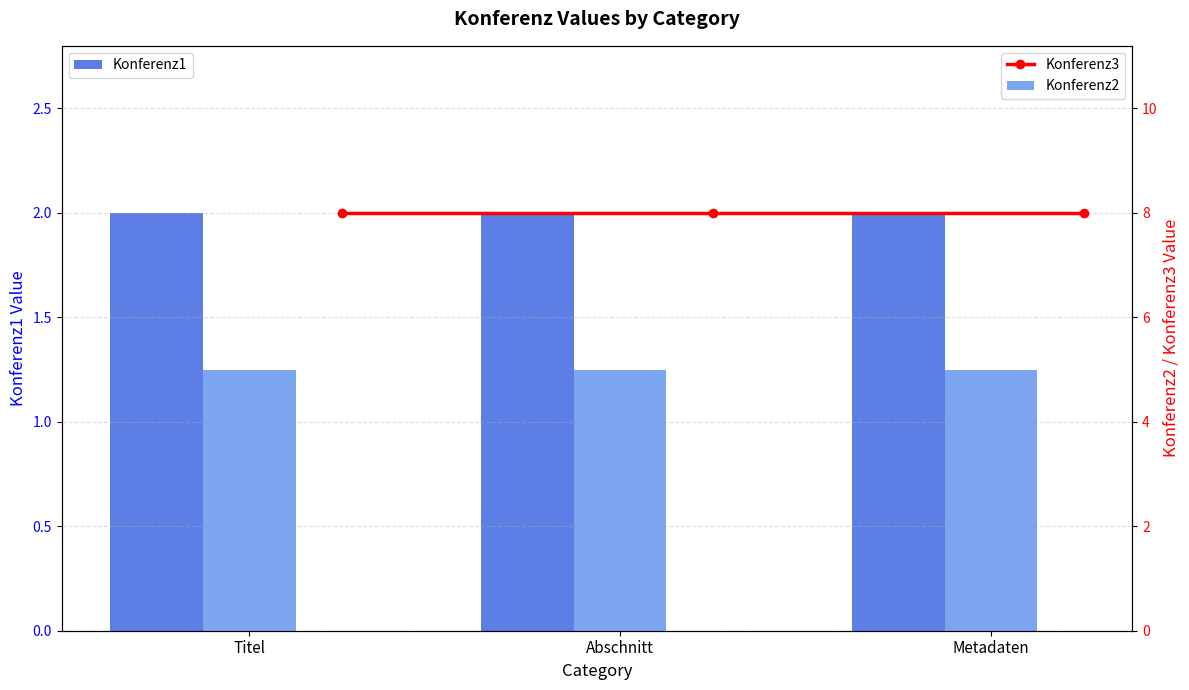

Which series has the largest total across all categories?

Konferenz3